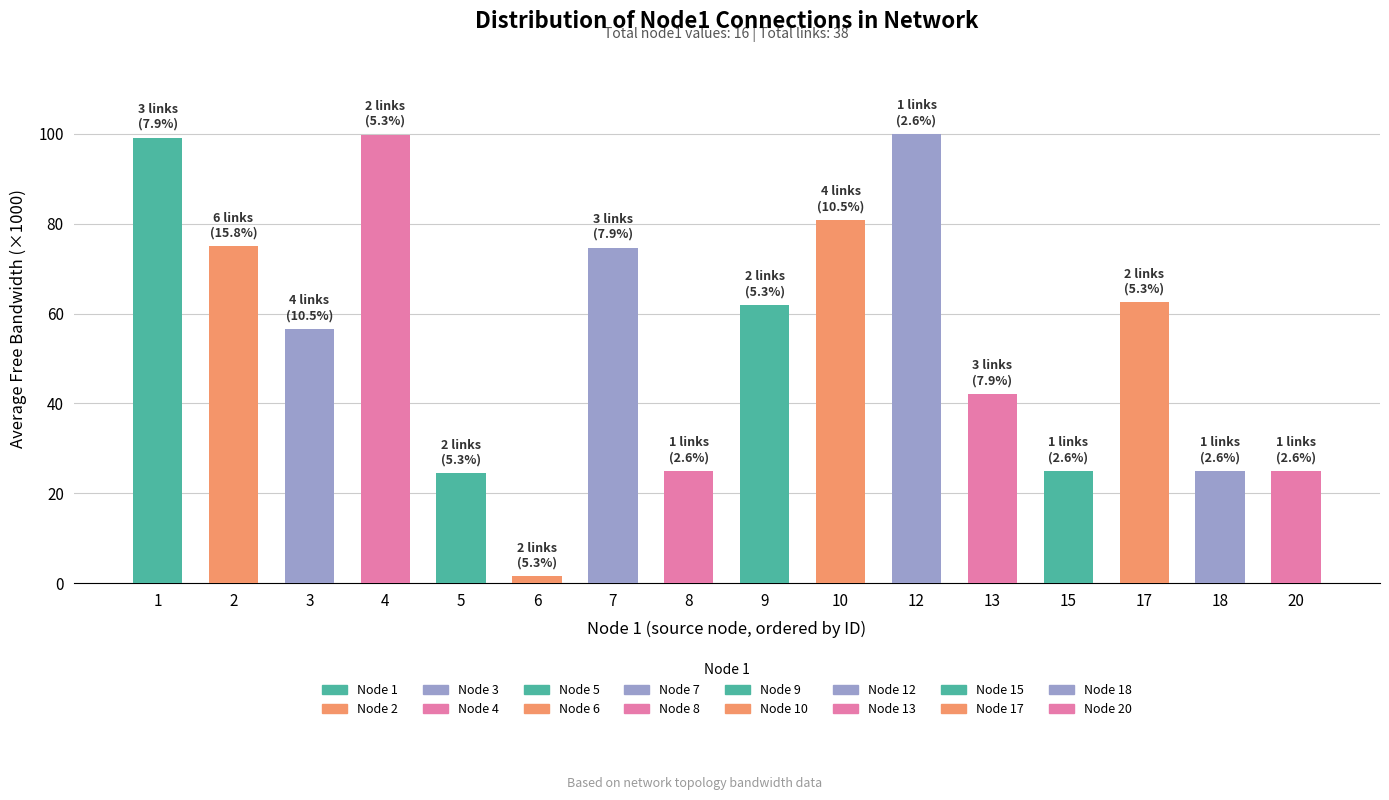

Read the value at 9.

61.9